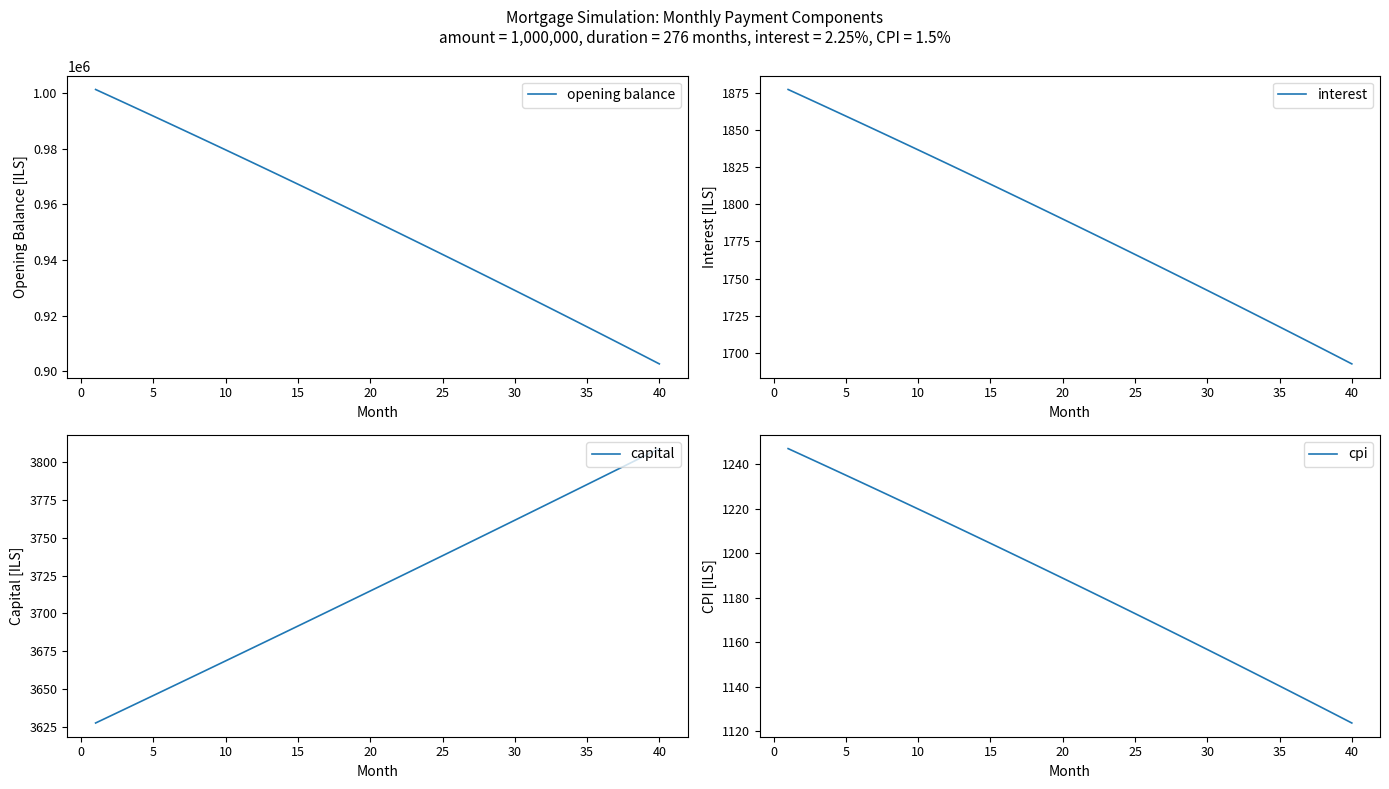

True or false: capital has more than 0 interior local peaks.

False